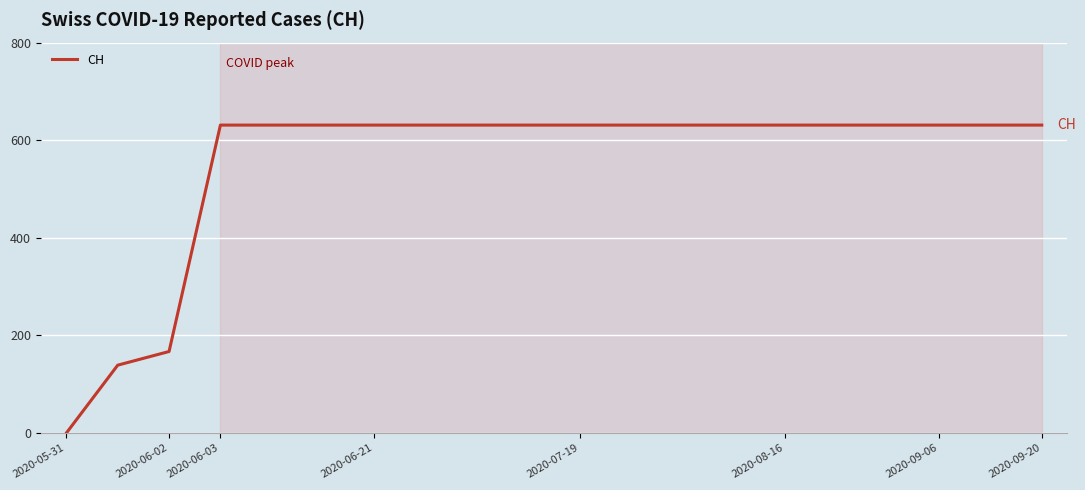

What is the difference between the second highest and second lowest values?

492